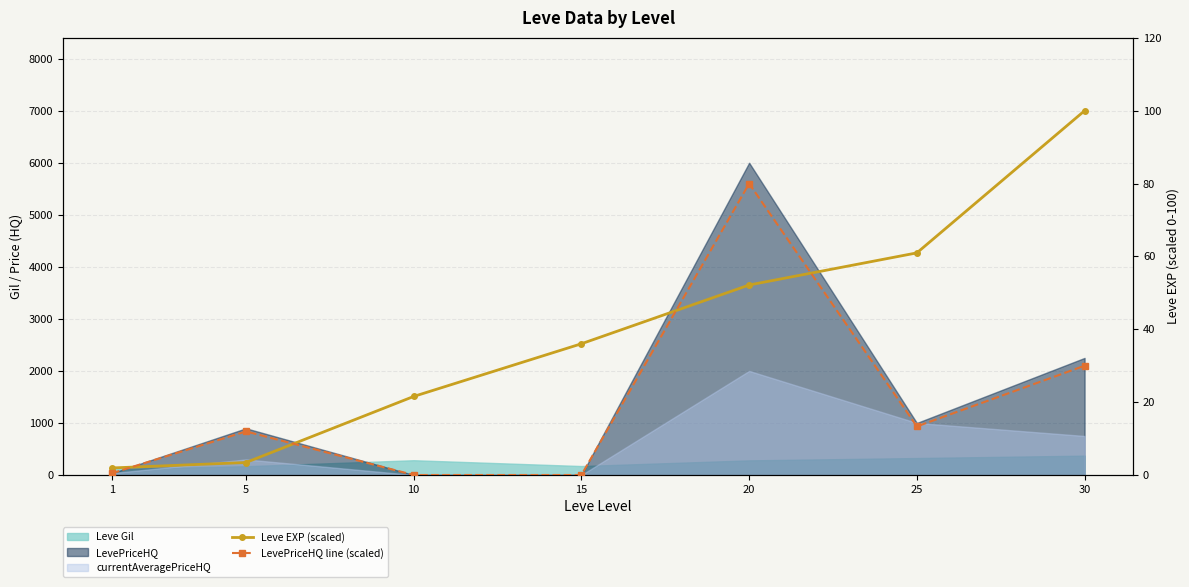

Between 5 and 10, which series saw the biggest shift?

Leve EXP (scaled)